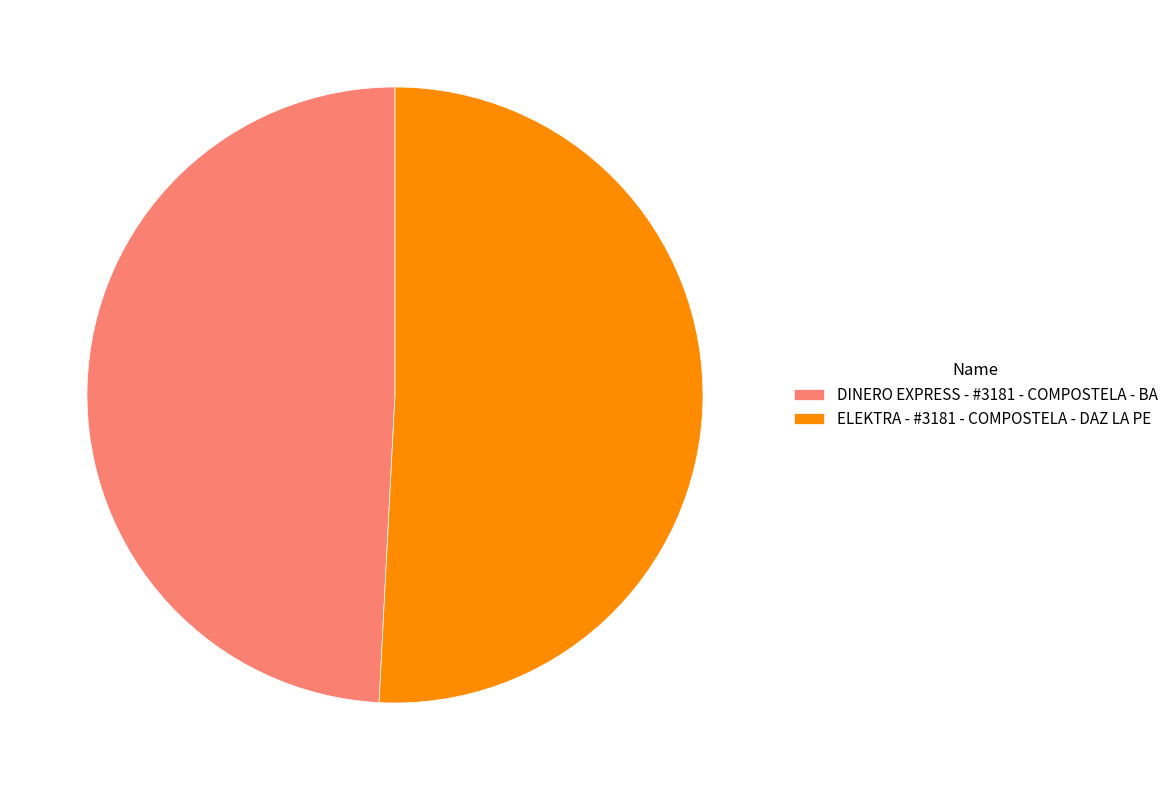

What is the smallest slice in the pie chart?

DINERO EXPRESS - #3181 - COMPOSTELA - BA